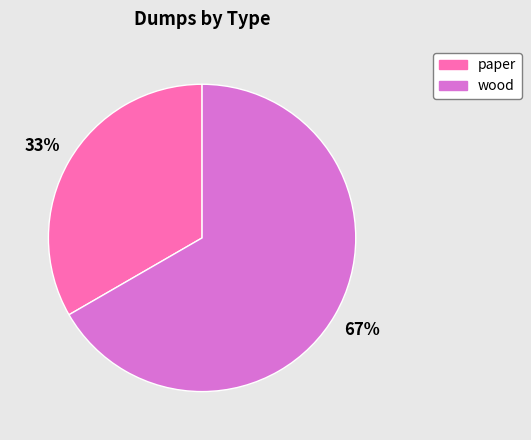

Which slice is the largest?

wood